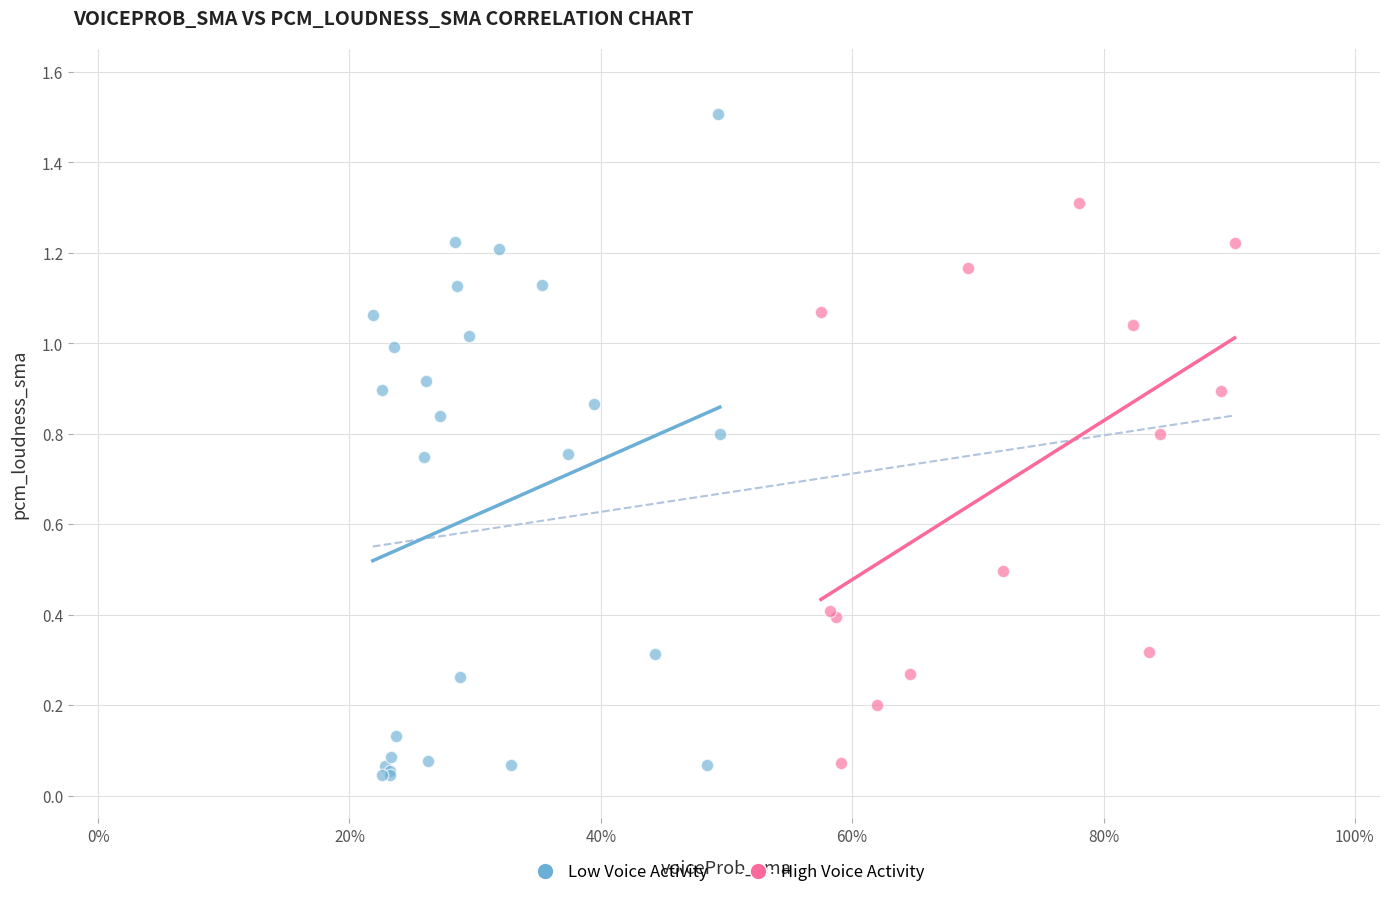

Which series has the largest Y range (max minus min)?

Low Voice Activity